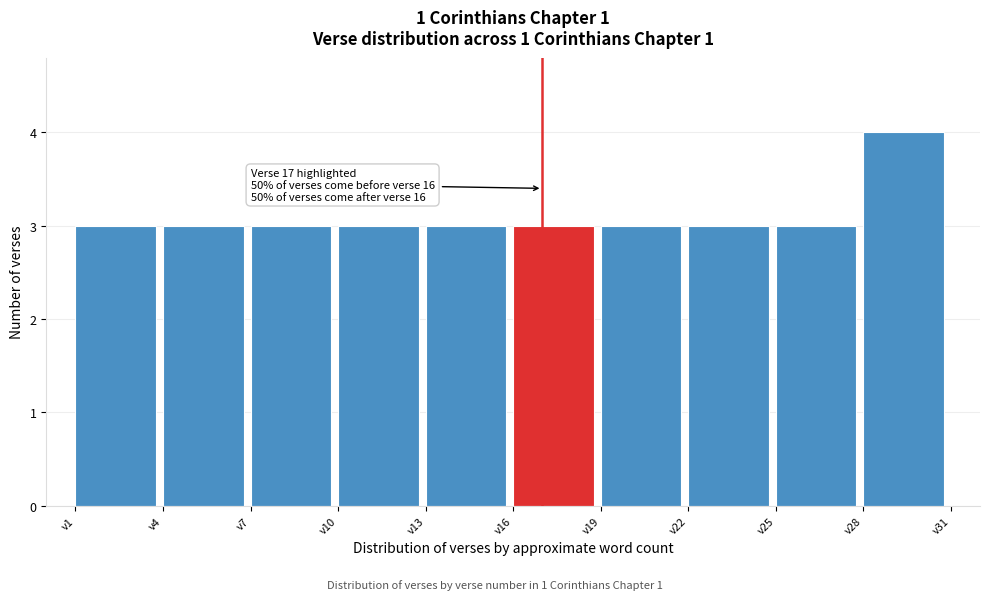

Which range on the x-axis has the tallest bar?

28 to 31